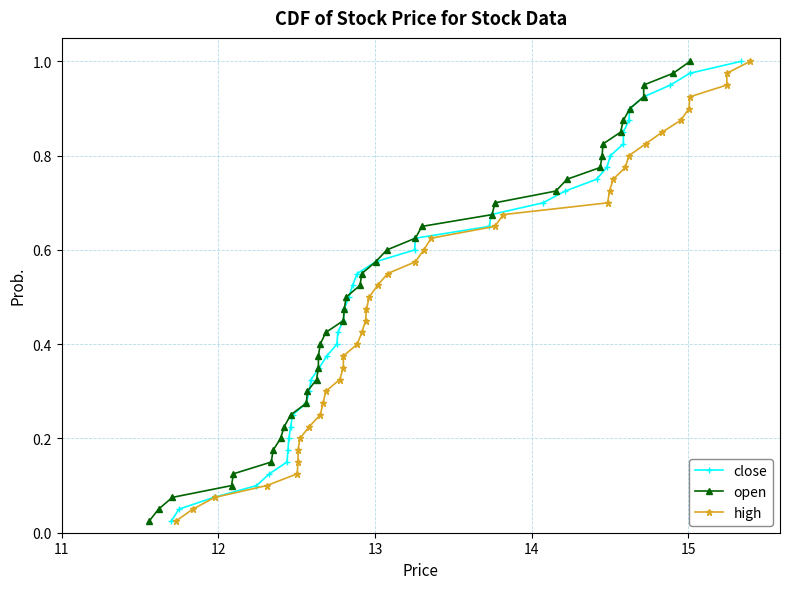

What is the maximum value shown in the chart?

1.0